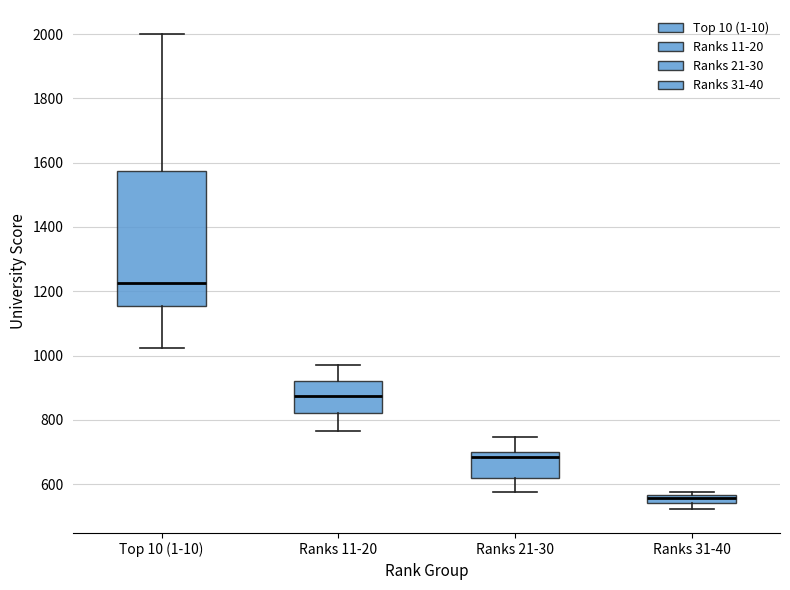

Which box is the tallest, from its lower edge to its upper edge?

Top 10 (1-10)